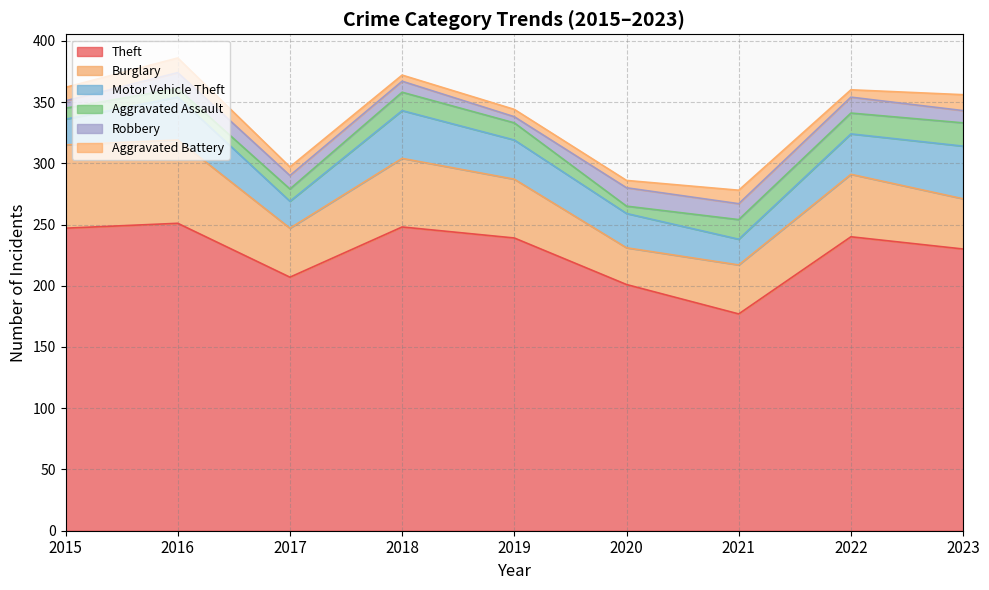

True or false: Aggravated Battery and Burglary intersect in this chart.

False